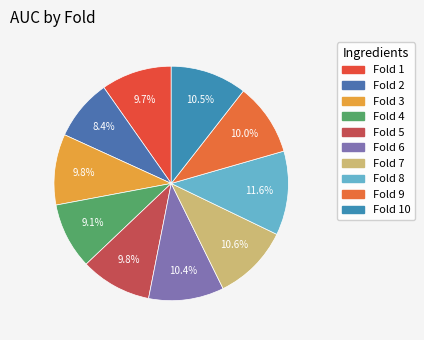

How many slices are in this pie chart?

10